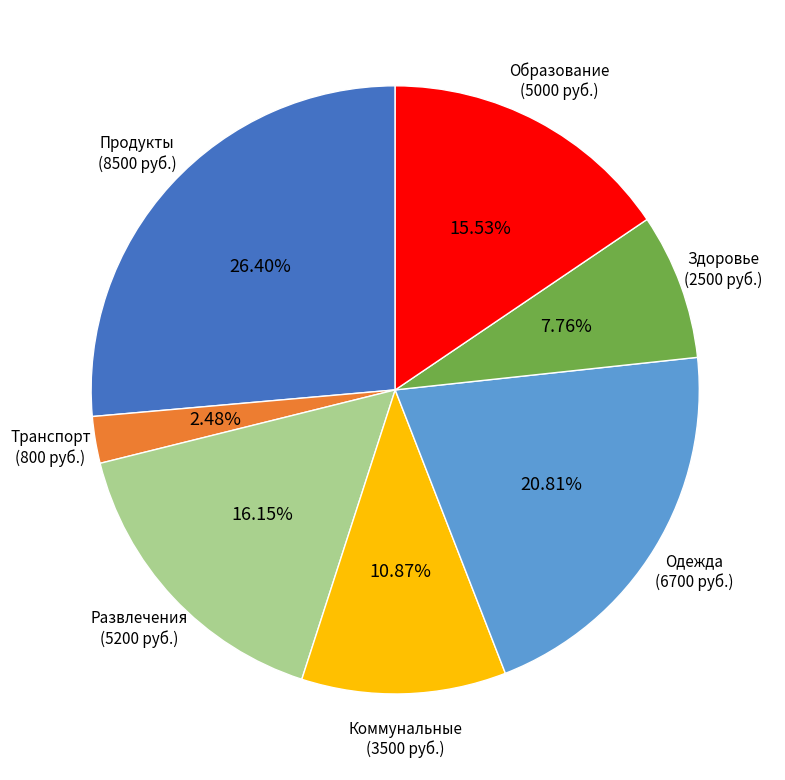

Is there any slice that represents more than half of the pie?

No